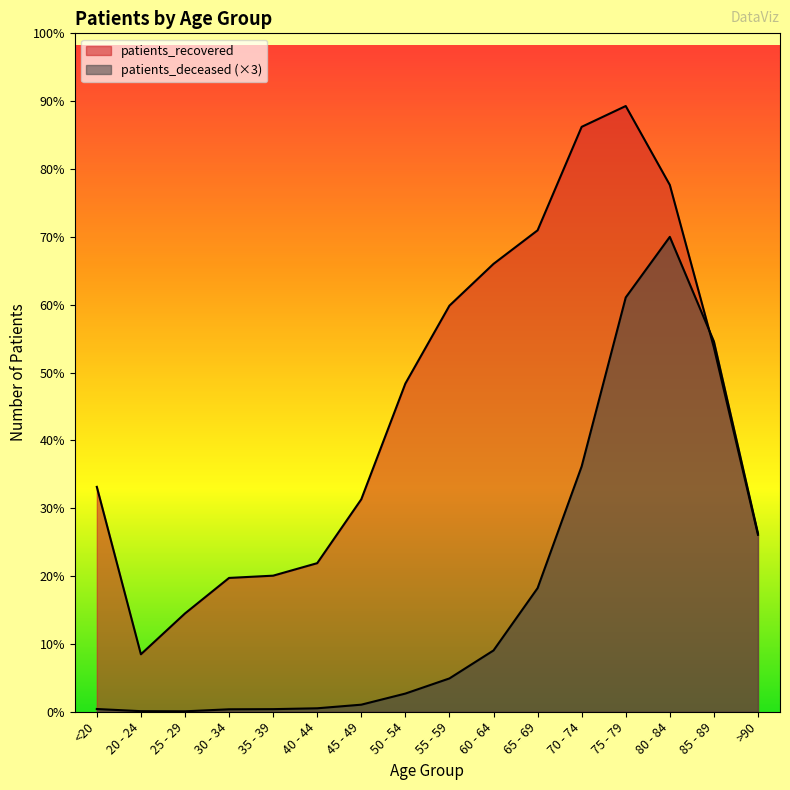

Where do patients_recovered and patients_deceased first cross each other?

80 - 84 and 85 - 89